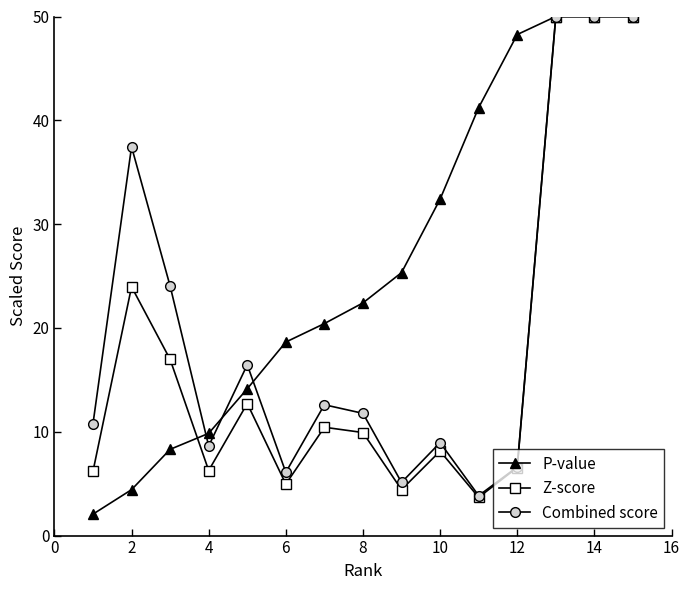

True or false: Combined score has more than 2 points higher than both neighbors.

True